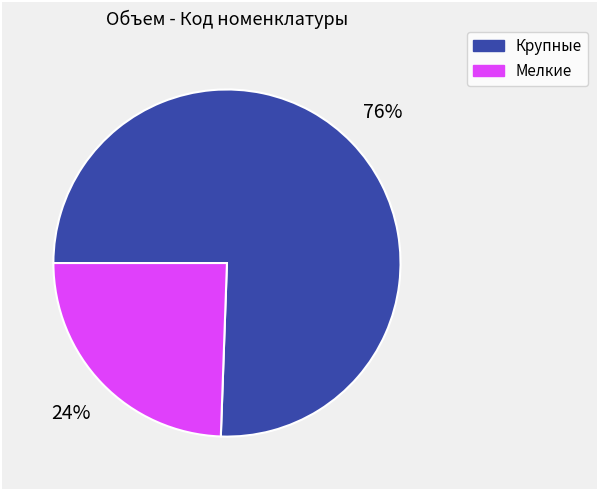

Is there a majority slice in this chart?

Yes